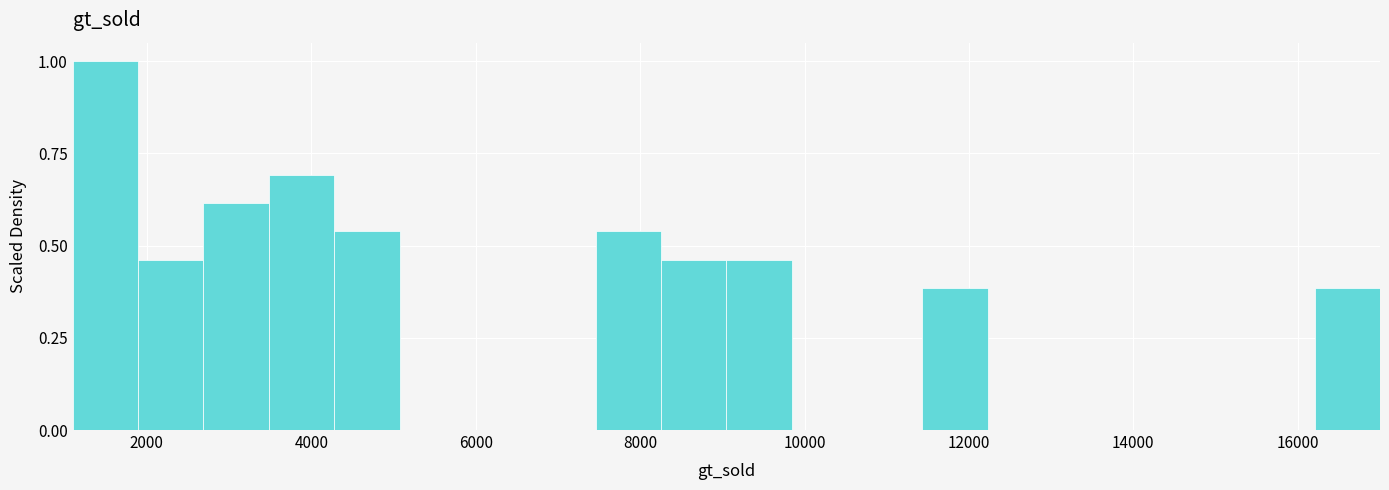

Read against the x-axis, roughly where is the centre of the tallest bar?

1400